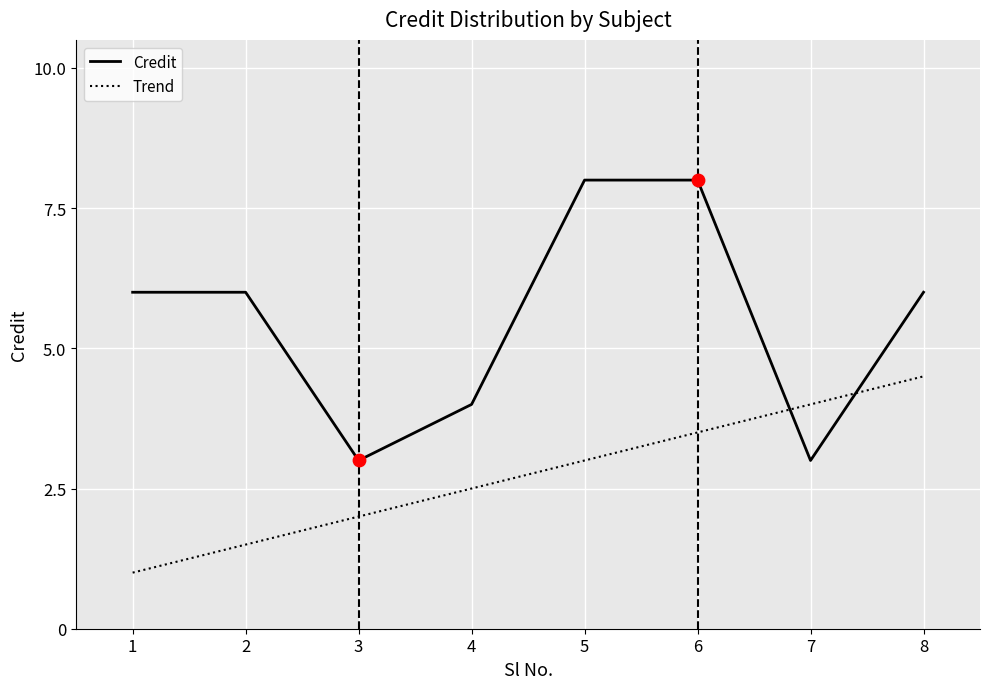

At how many categories does at least one series exceed 5?

5